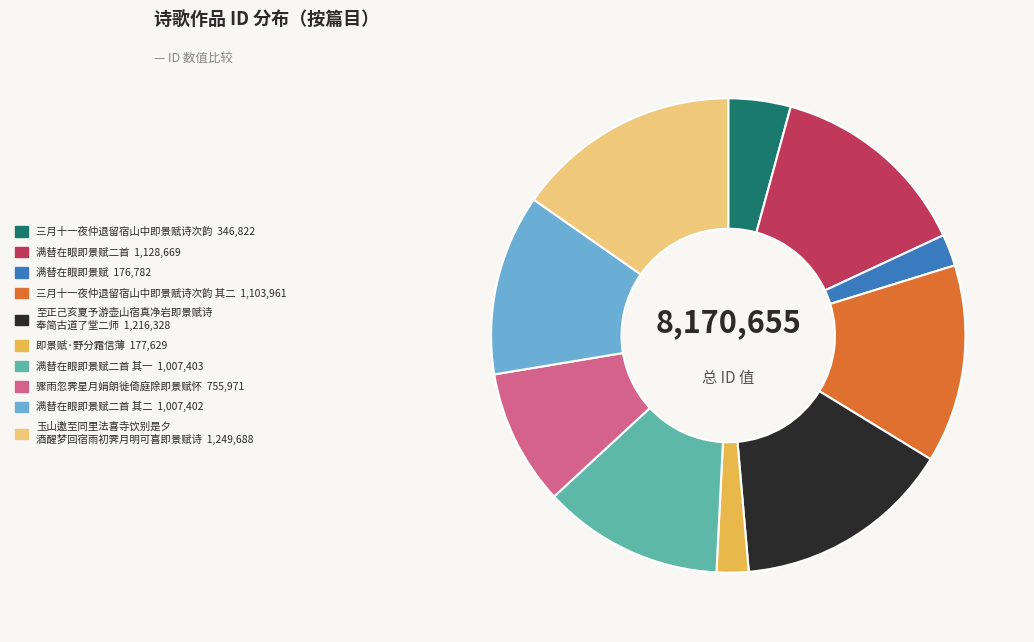

Does any single category account for the majority?

No